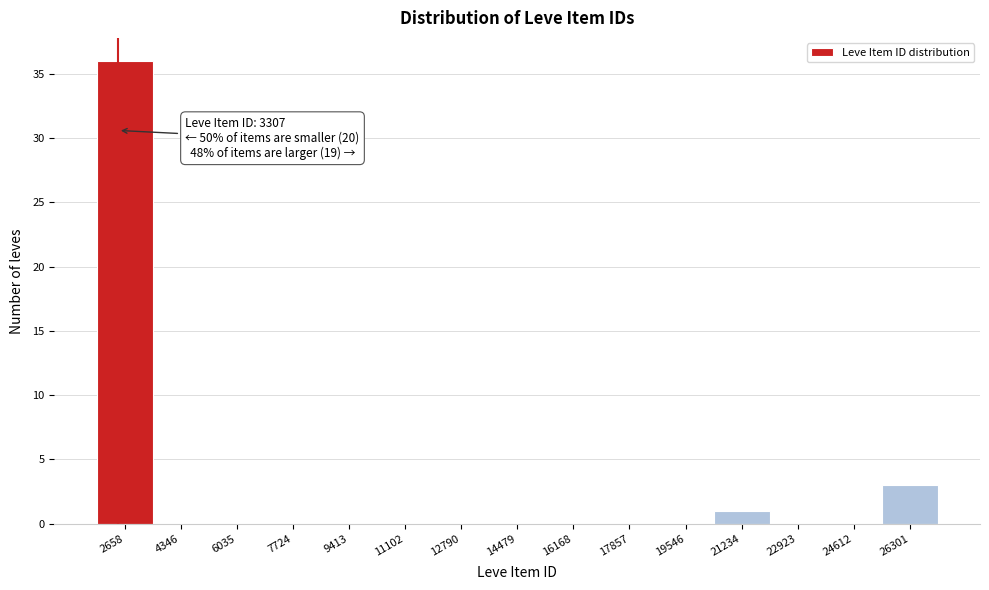

Reading right to left, extract all data points from this chart.

26301=3	24612=0	22923=0	21234=1	19546=0	17857=0	16168=0	14479=0	12790=0	11102=0	9413=0	7724=0	6035=0	4346=0	2658=36